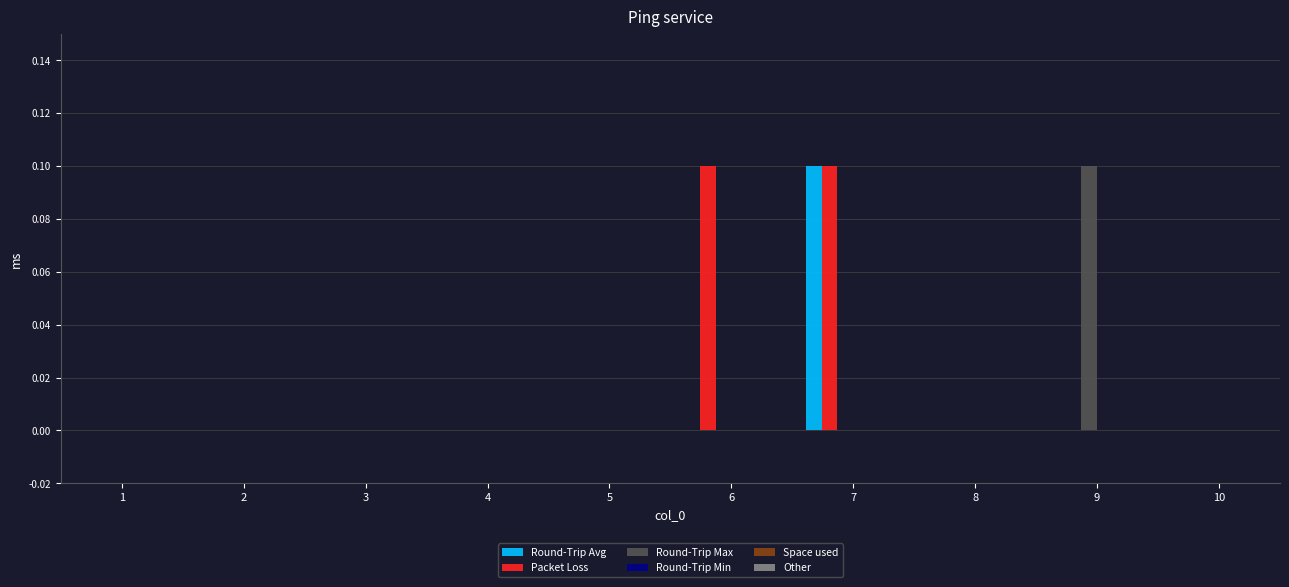

Which series has the largest total across all categories?

Packet Loss